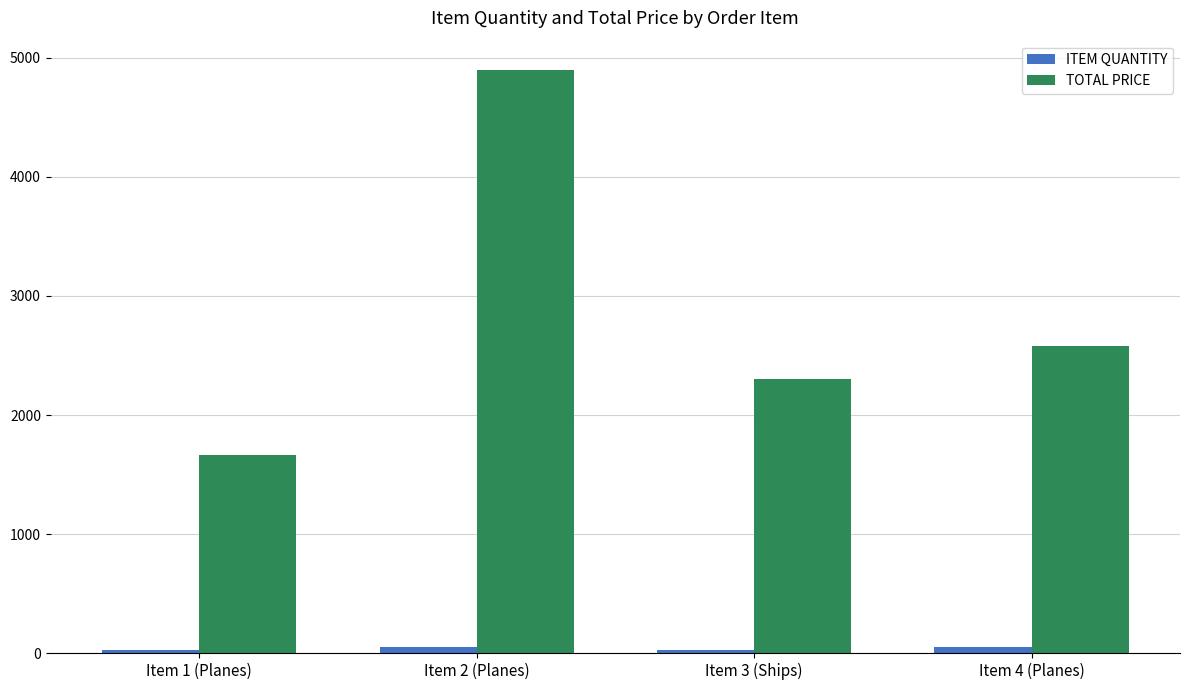

Which category has the highest value across all series?

Item 2 (Planes)